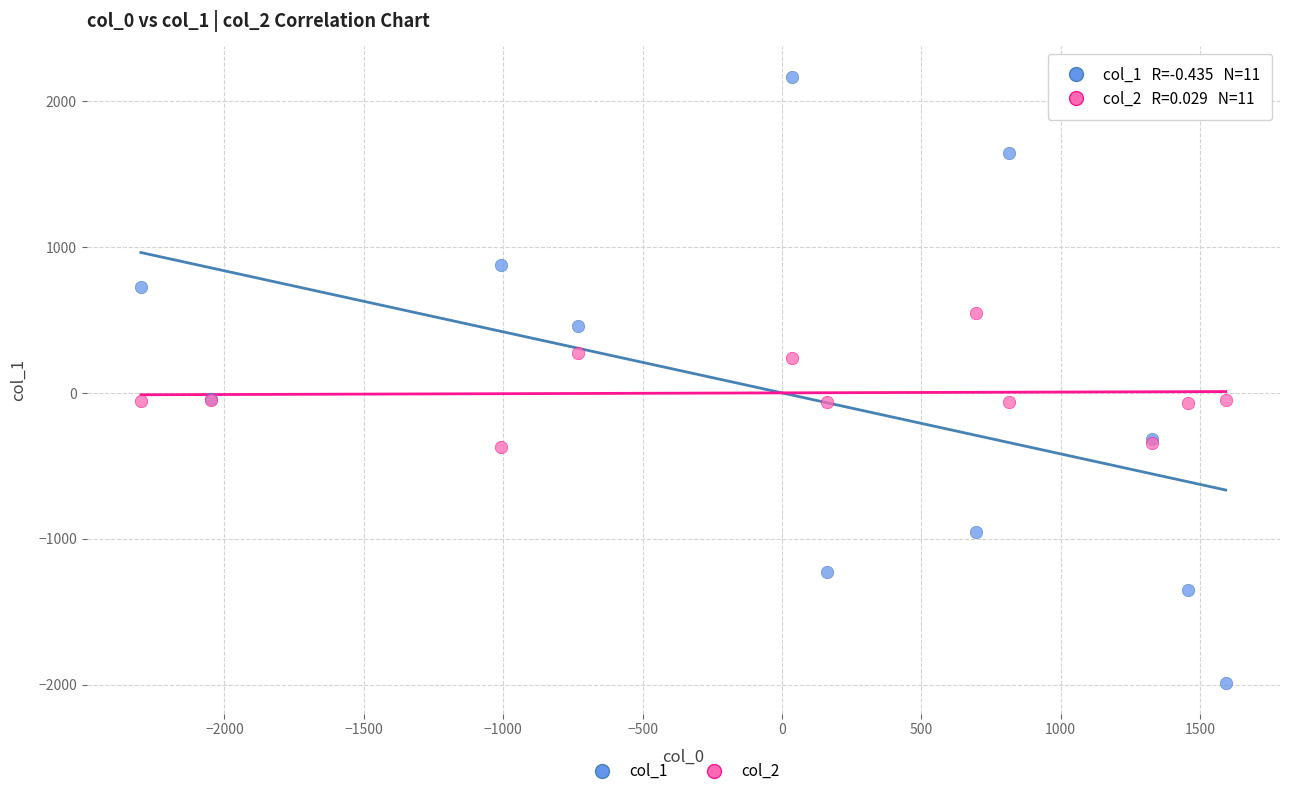

Which series has the widest spread of Y values?

col_1